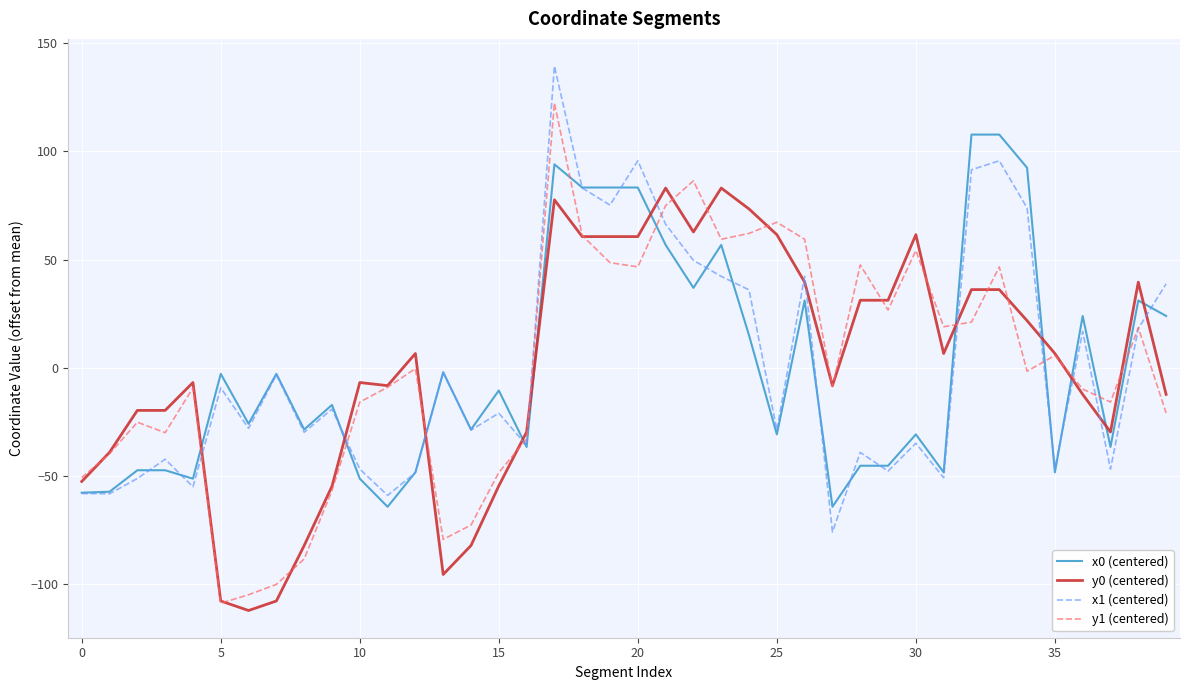

List the series in order of their overall mean, lowest first.

y1 (centered), x1 (centered), y0 (centered), x0 (centered)